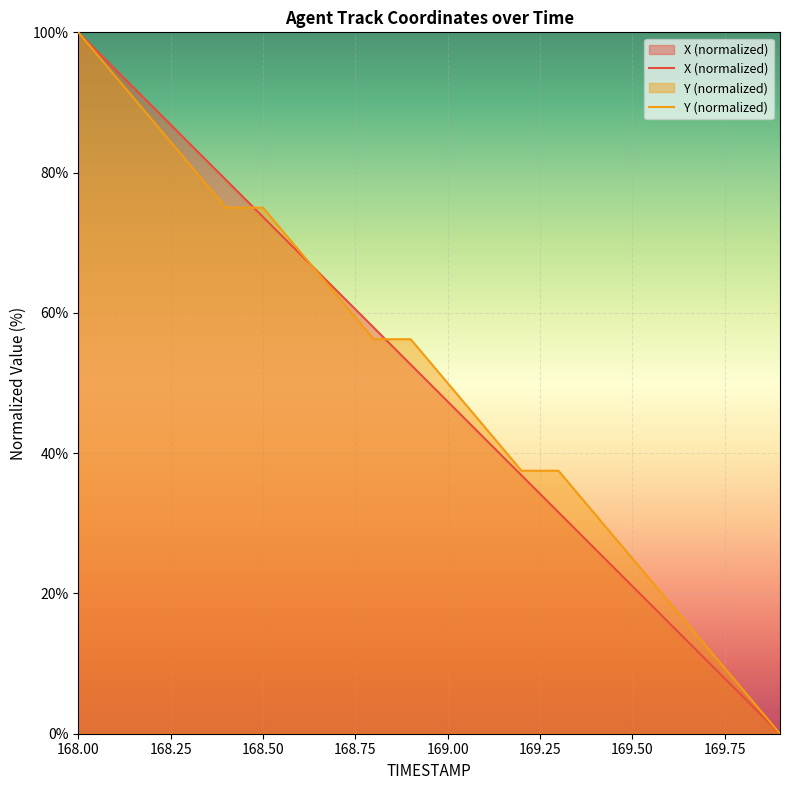

At which label does Y (normalized) reach its peak?

168.00